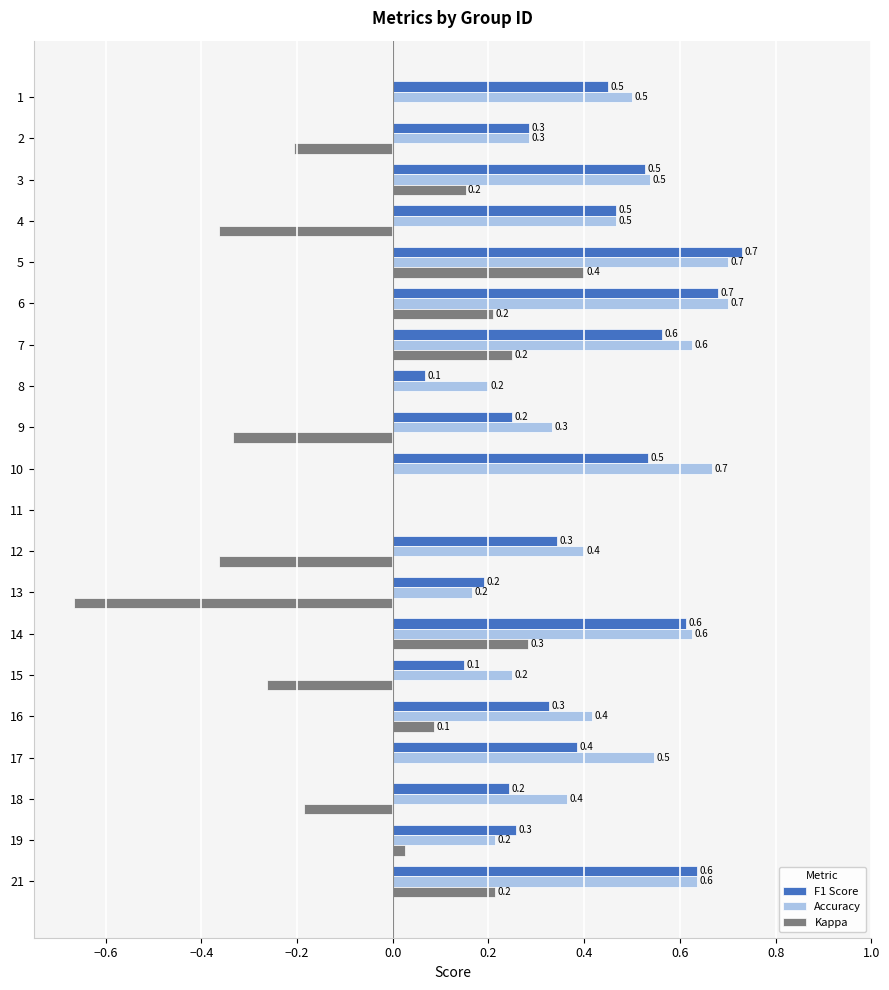

Which series has the widest spread of values?

Kappa